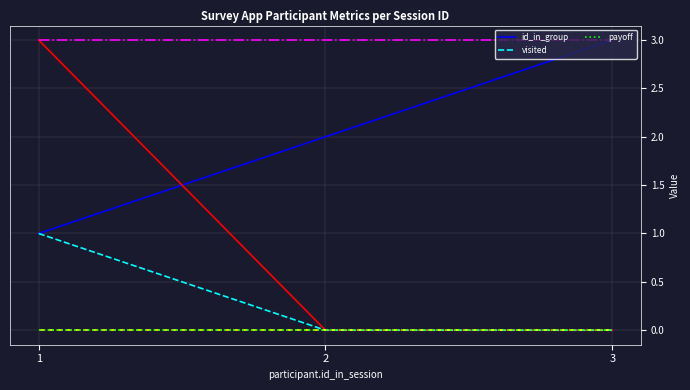

Reading right to left, list all the values displayed in this chart.

id_in_group: 3=3	2=2	1=1
visited: 3=0	2=0	1=1
payoff: 3=0	2=0	1=0